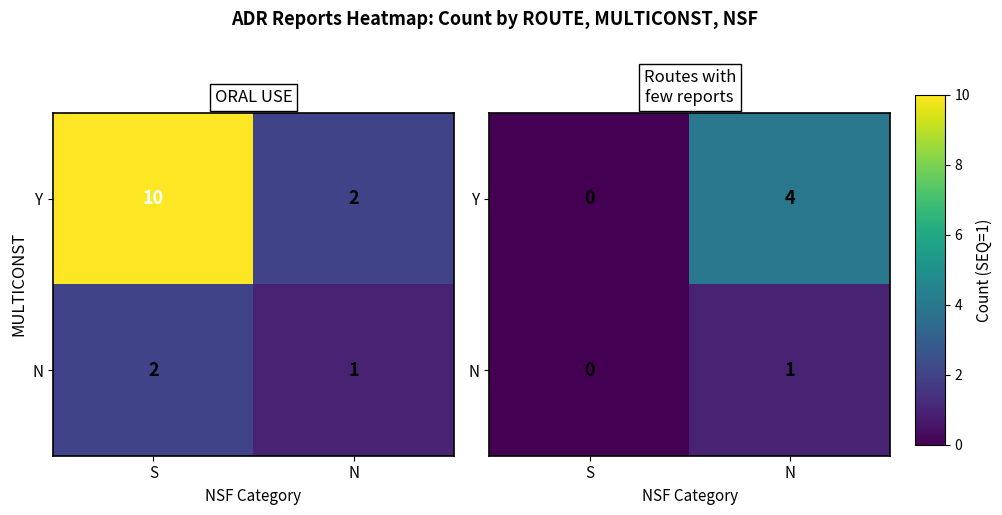

Count the Y values in the range 0 to 4.

2